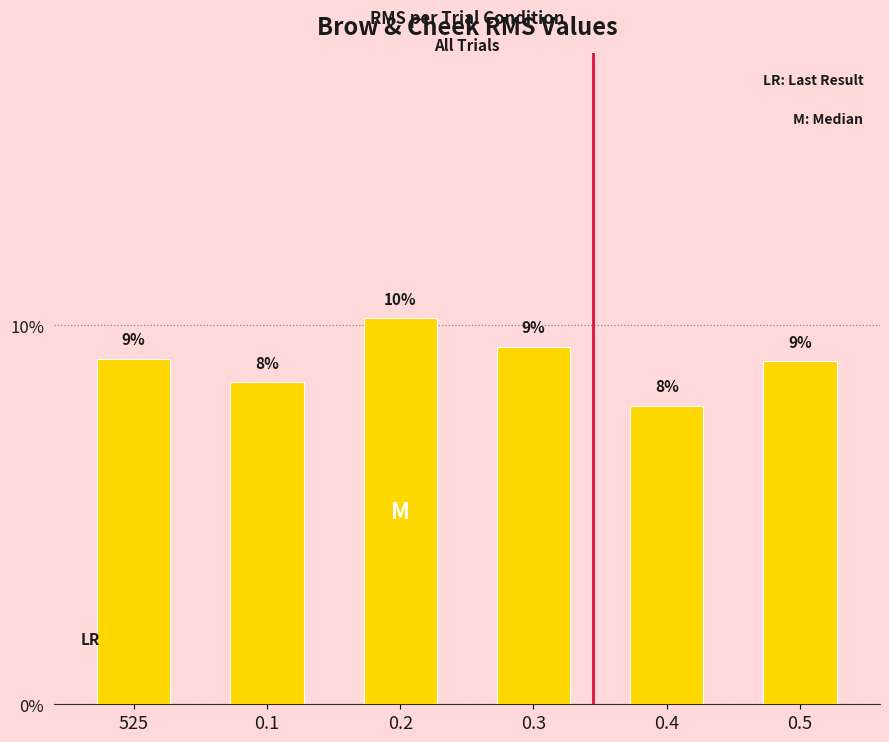

What is the value of the 6th bar from the left?

9.0